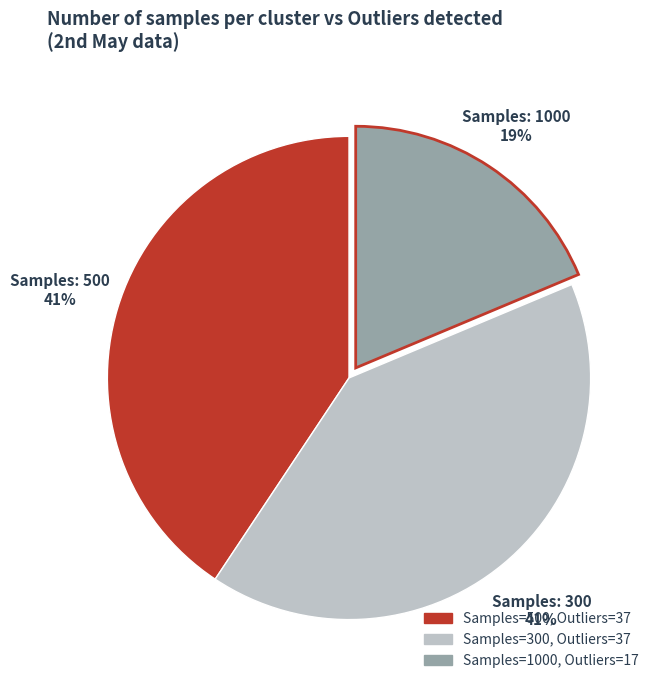

To the nearest percent, what is the average slice percentage?

33%